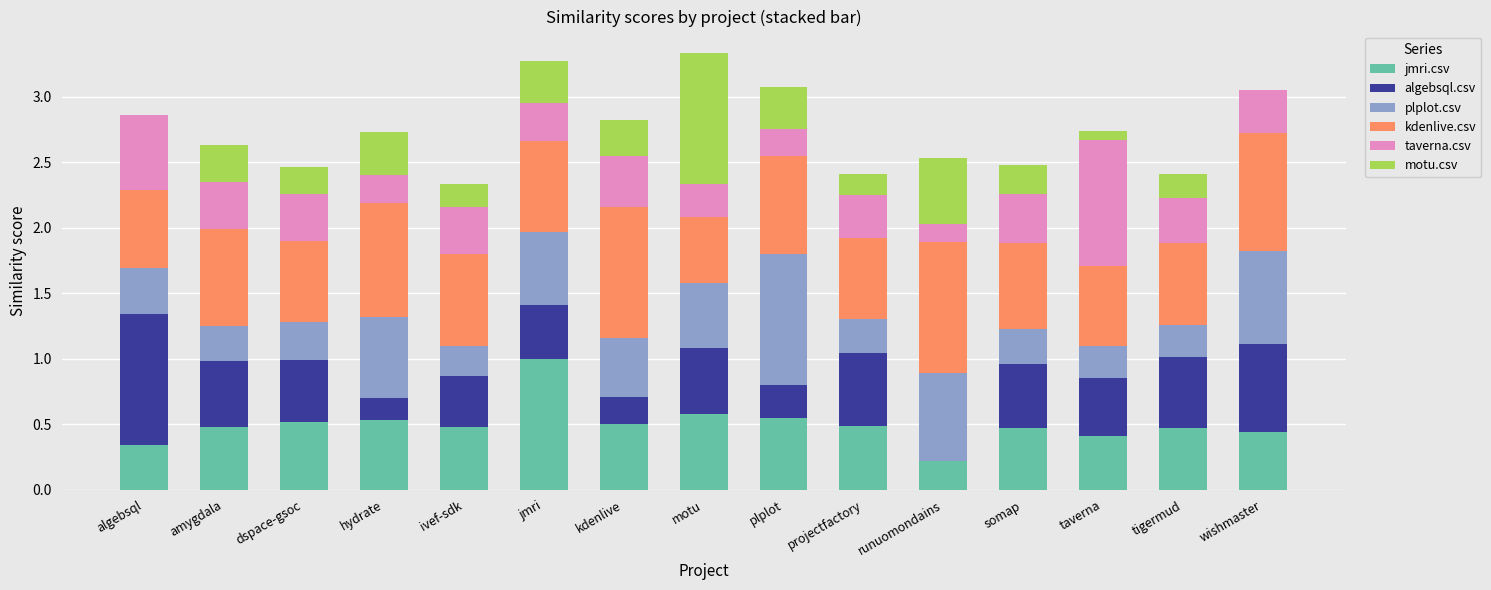

What is the total value across all series at algebsql?

2.9